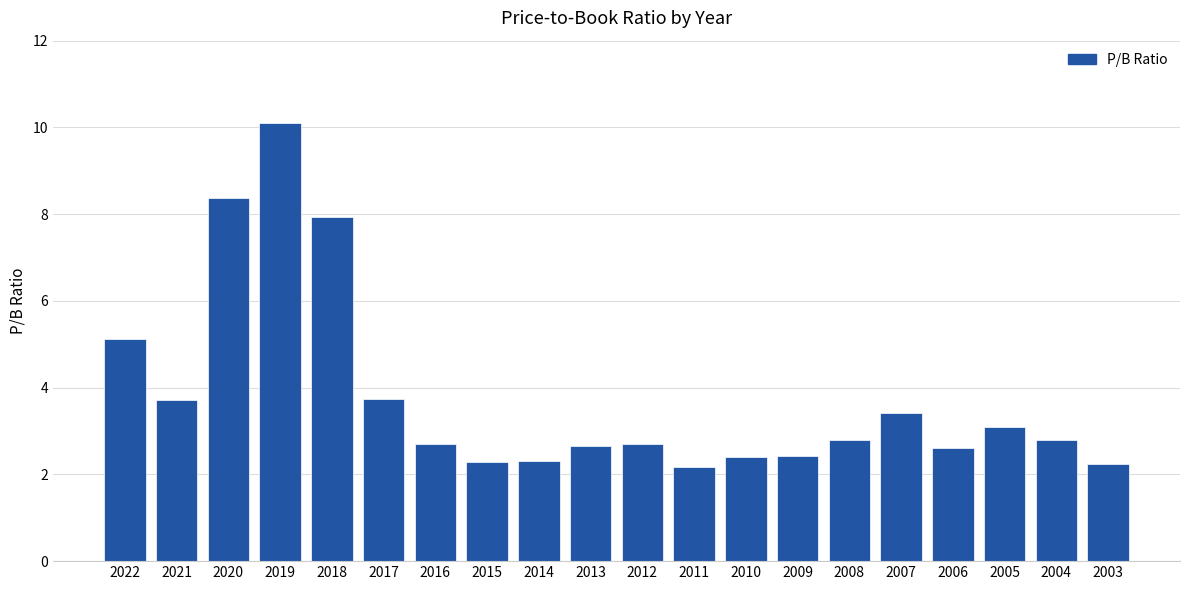

What is the maximum value shown in the chart?

10.1